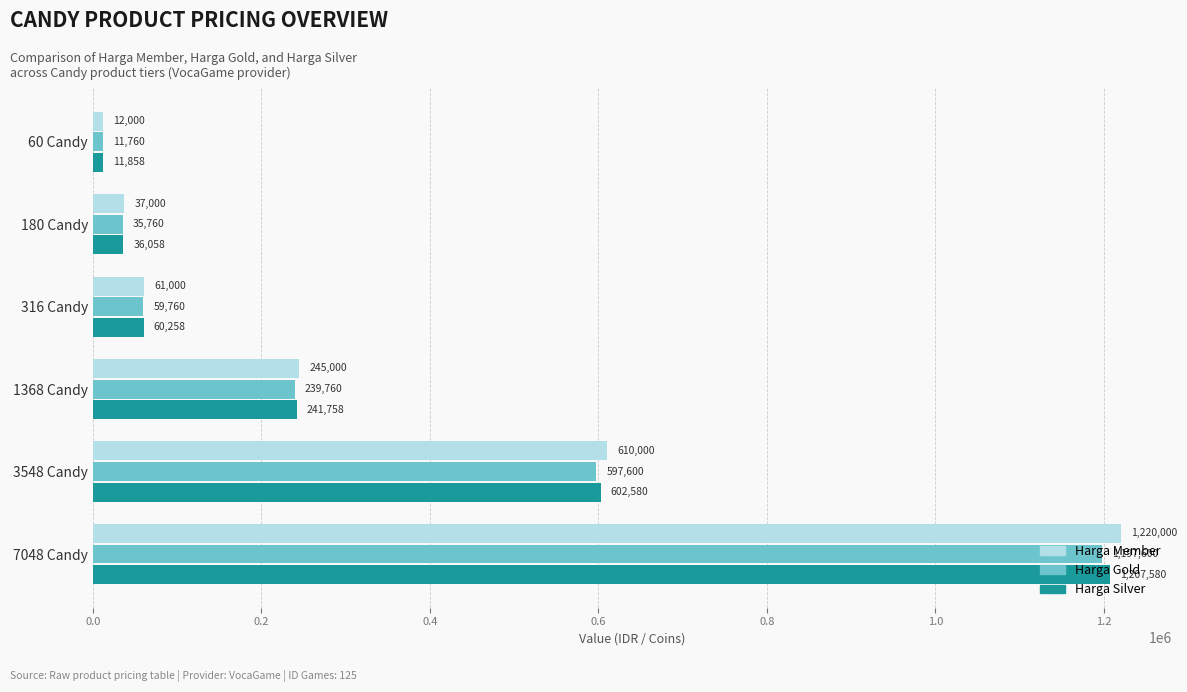

Which series has the largest range (max minus min)?

Harga Member